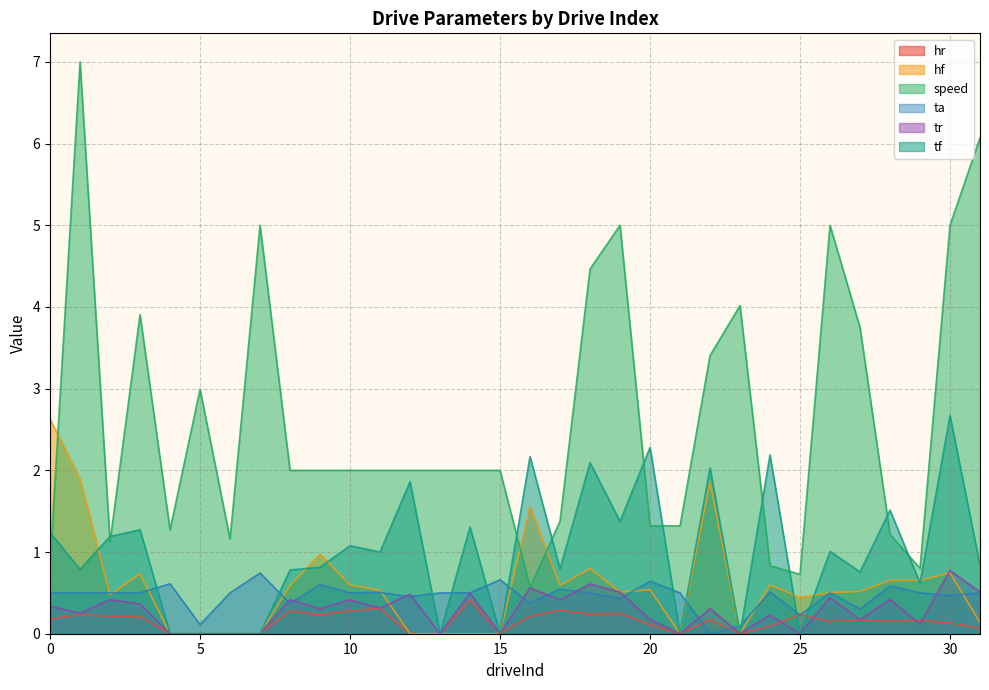

What is the sum of all hr values?

4.8